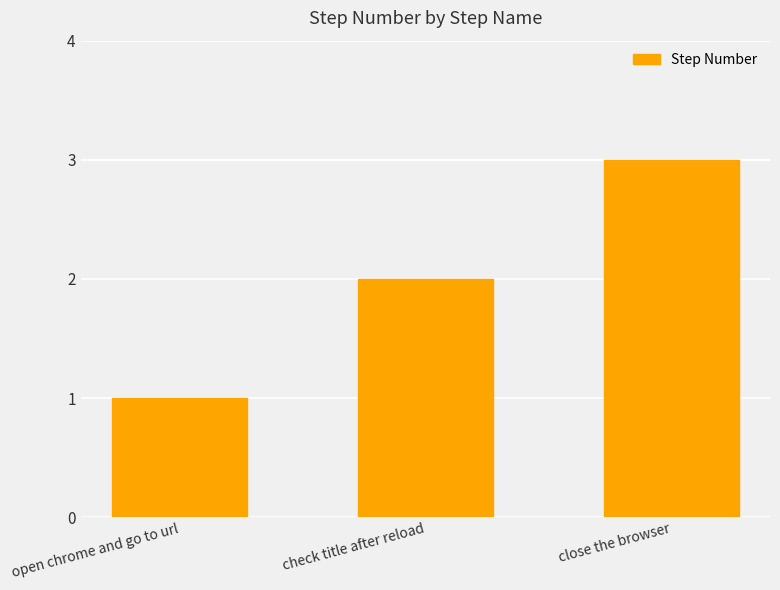

Does the chart contain stacked bars?

No